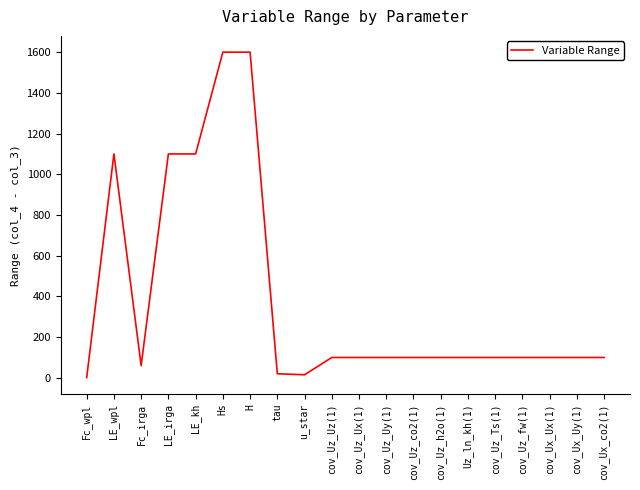

What is the difference between the maximum and minimum values?

1599